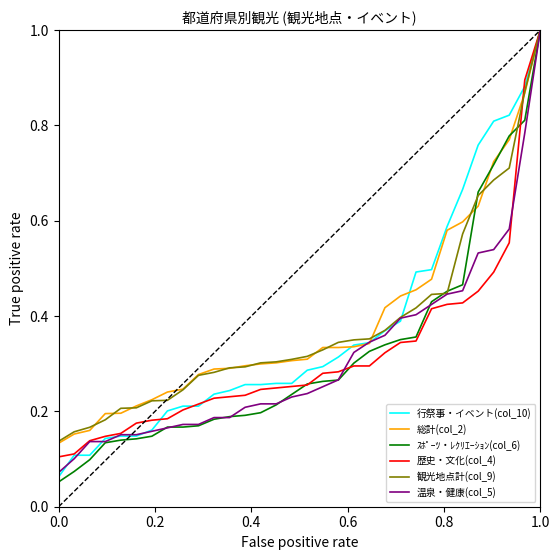

What is the maximum value for 歴史・文化(col_4)?

1.0